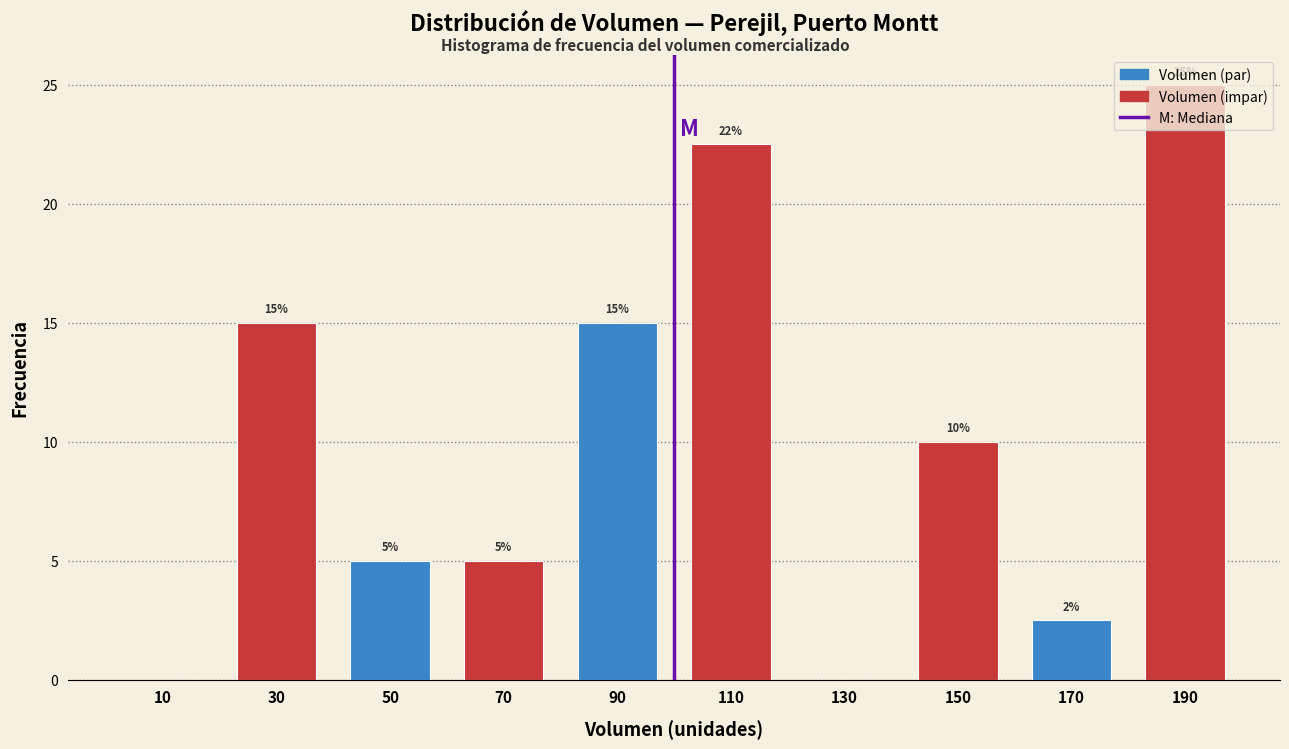

Over which range of the x-axis is the bar tallest?

180 to 200